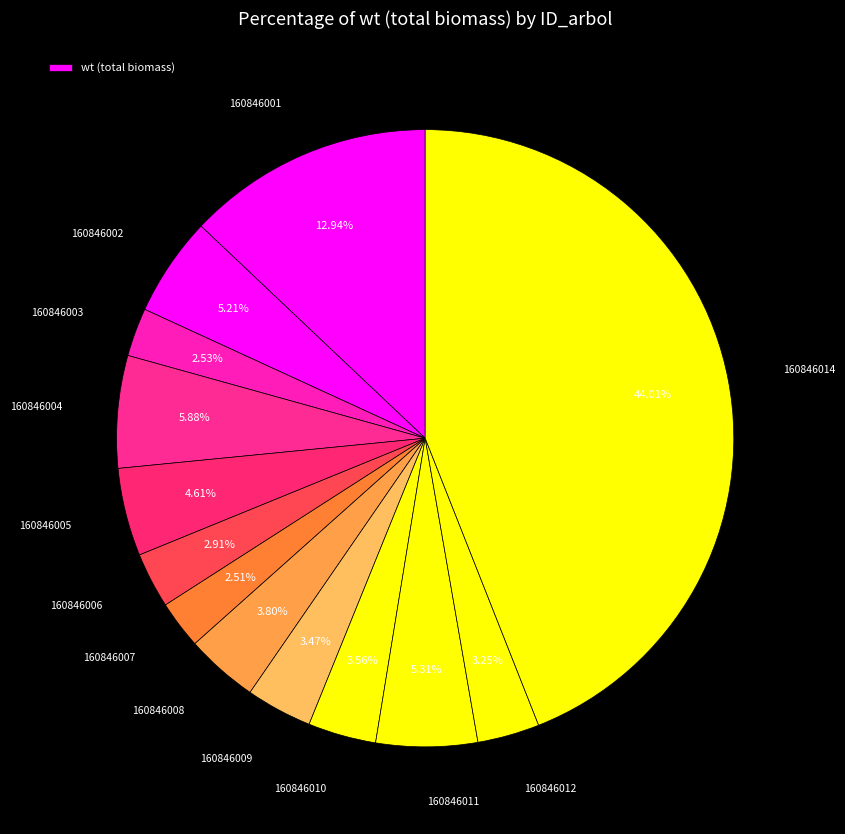

How many slices are in this pie chart?

13